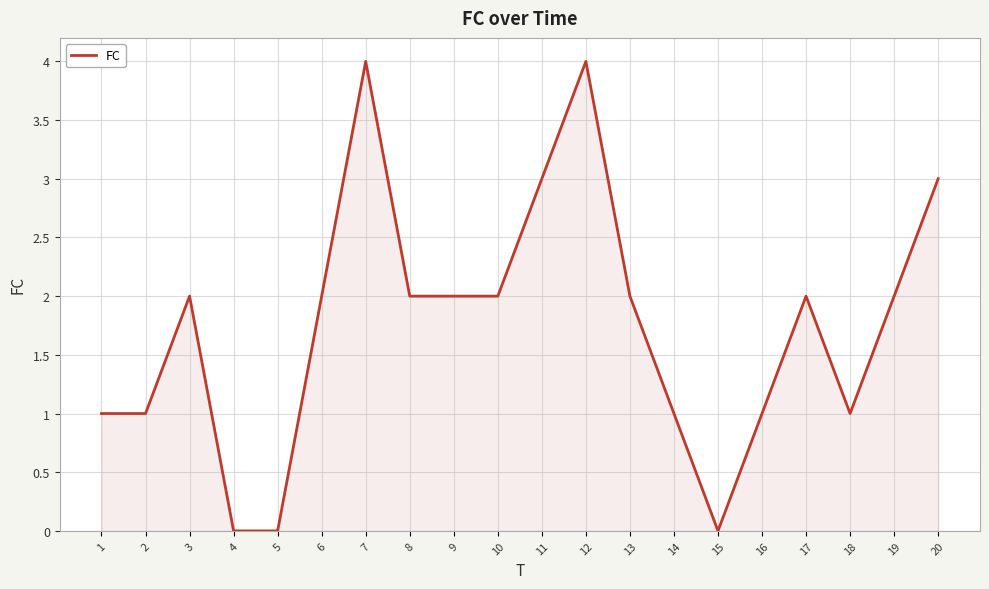

Between 8 and 2, which is larger?

8